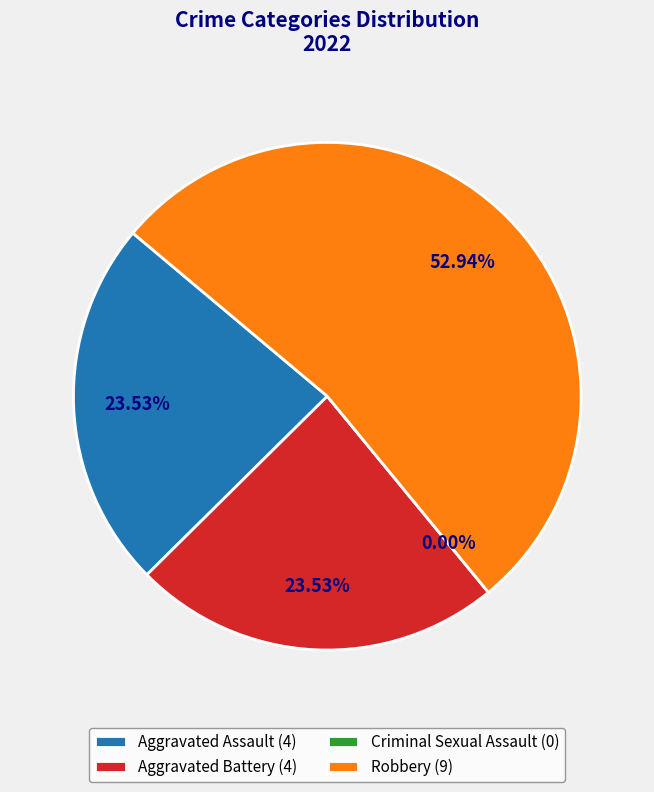

Do Aggravated Battery and Robbery together represent more than half of the pie?

Yes